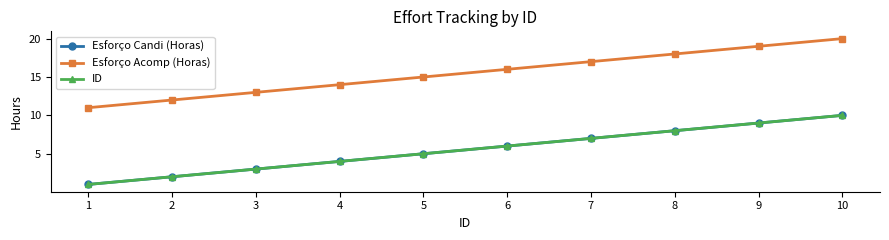

Does the chart have visible grid lines?

No